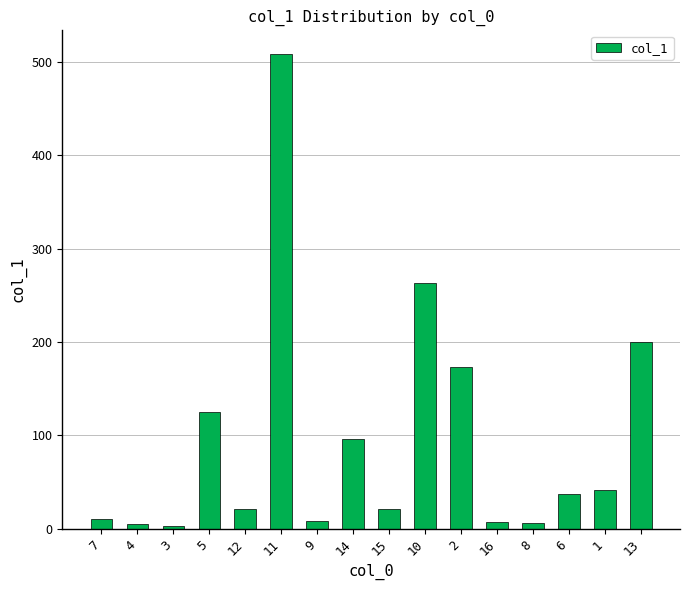

True or false: the data shows 4.6 at 4.

True